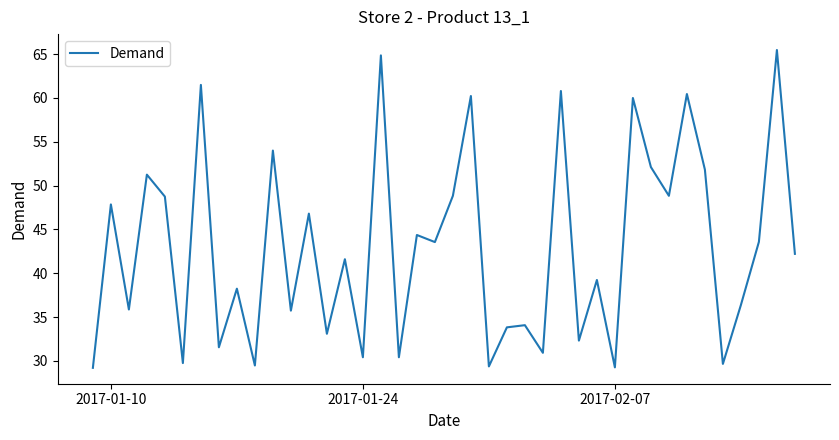

What is the difference between the maximum and minimum values?

36.2